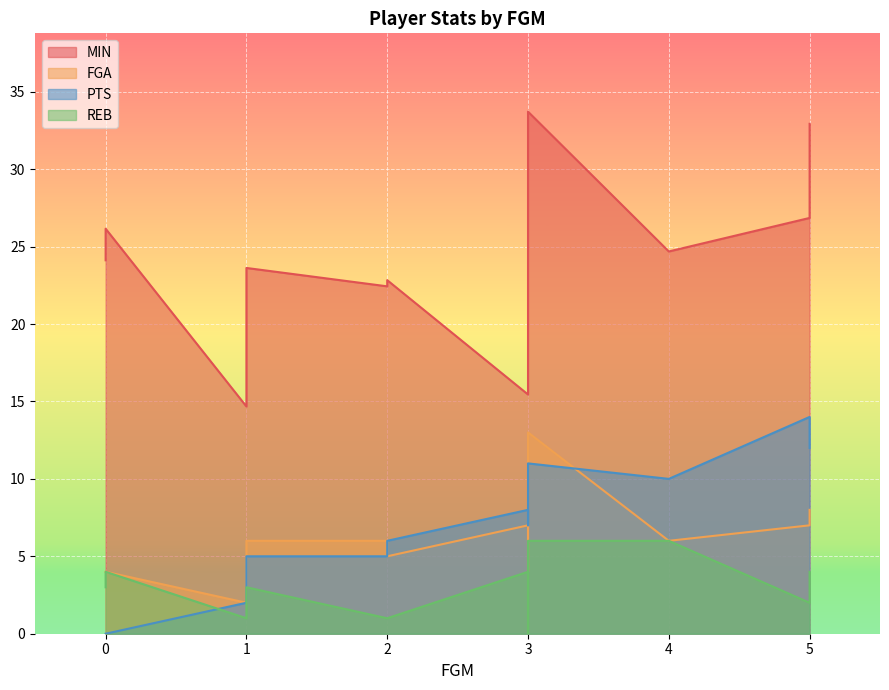

What is the total value across all series at 3?

34.5